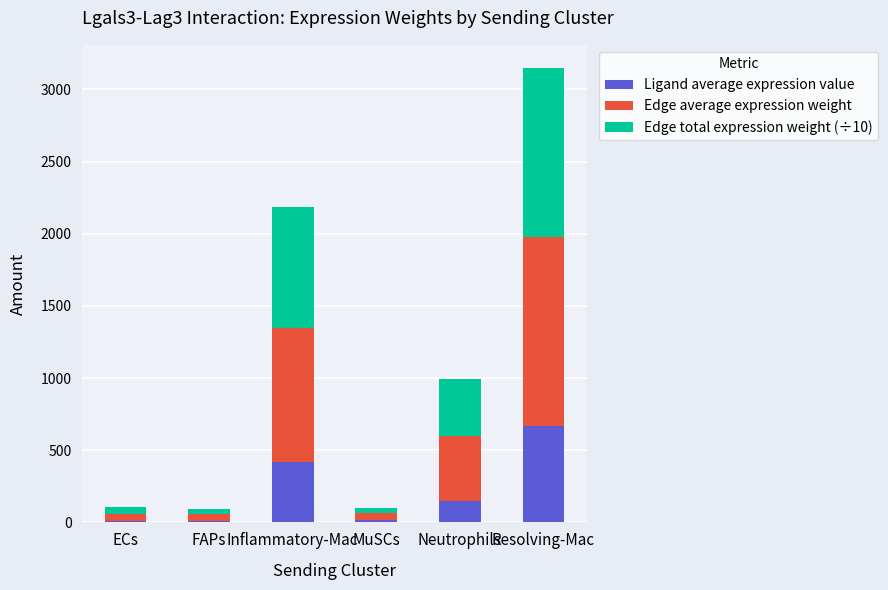

At which category is the sum across all series the highest?

Resolving-Mac